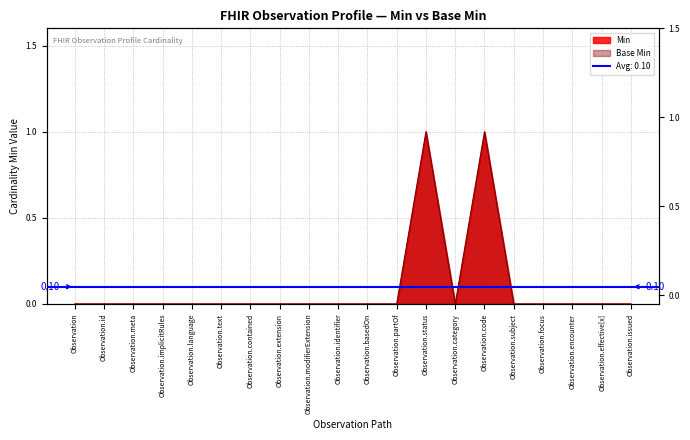

Rank the categories by value from lowest to highest.

Observation, Observation.id, Observation.meta, Observation.implicitRules, Observation.language, Observation.text, Observation.contained, Observation.extension, Observation.modifierExtension, Observation.identifier, Observation.basedOn, Observation.partOf, Observation.category, Observation.subject, Observation.focus, Observation.encounter, Observation.effective[x], Observation.issued, Observation.status, Observation.code